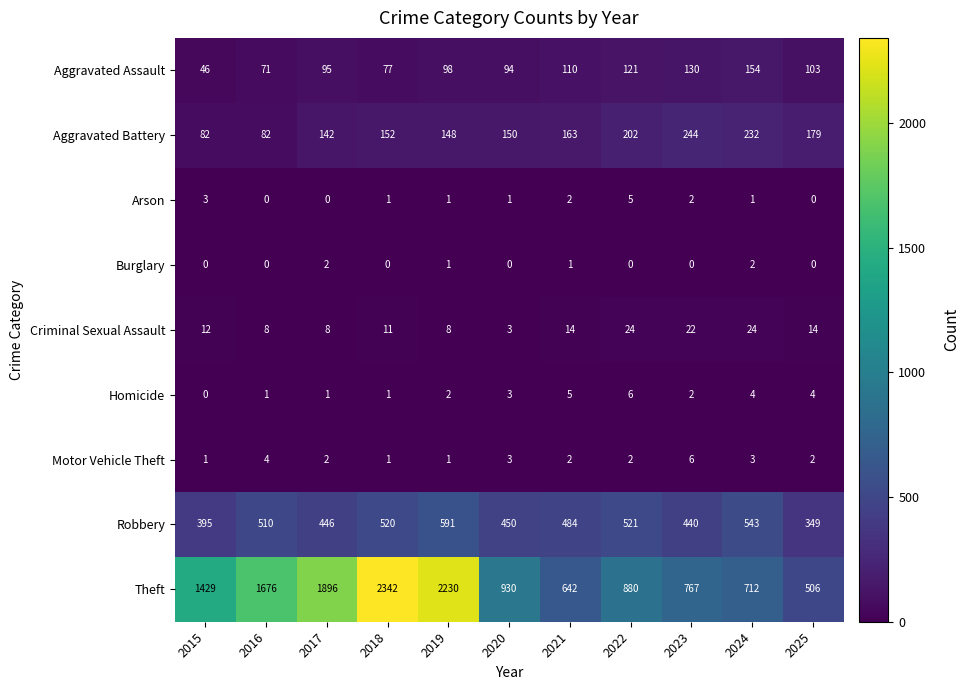

What is the greatest value displayed?

2342